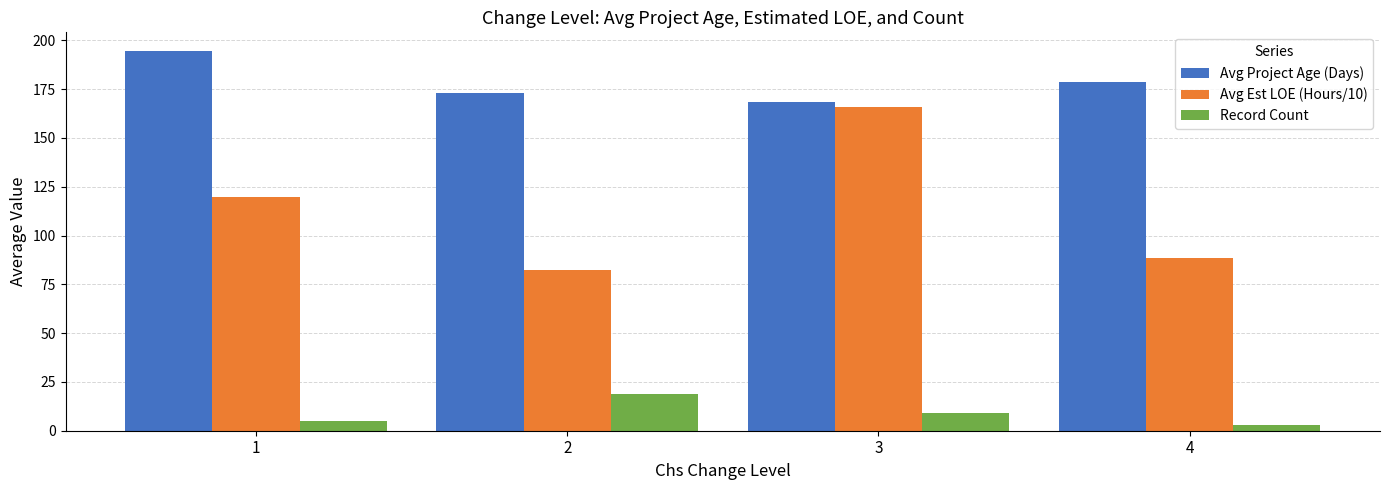

The value of Avg Est LOE (Hours/10) at 2 is 116.1. True or false?

False